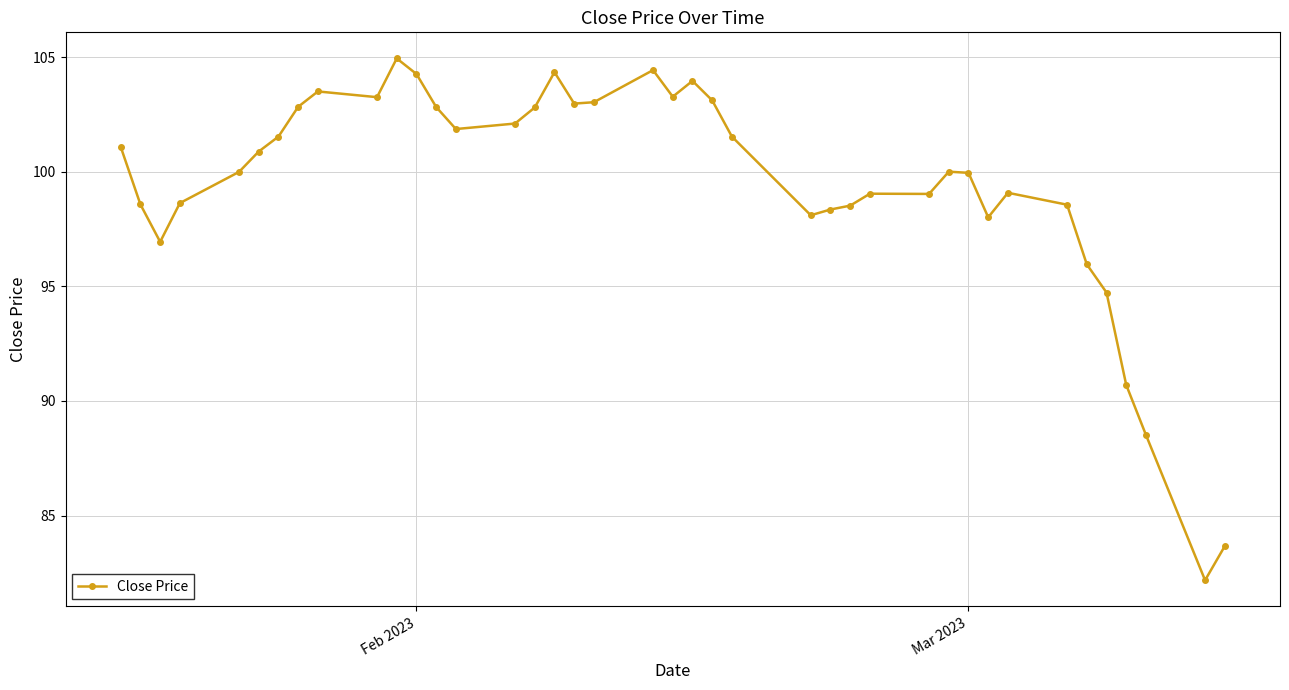

What is the difference between the second highest and second lowest values?

20.8